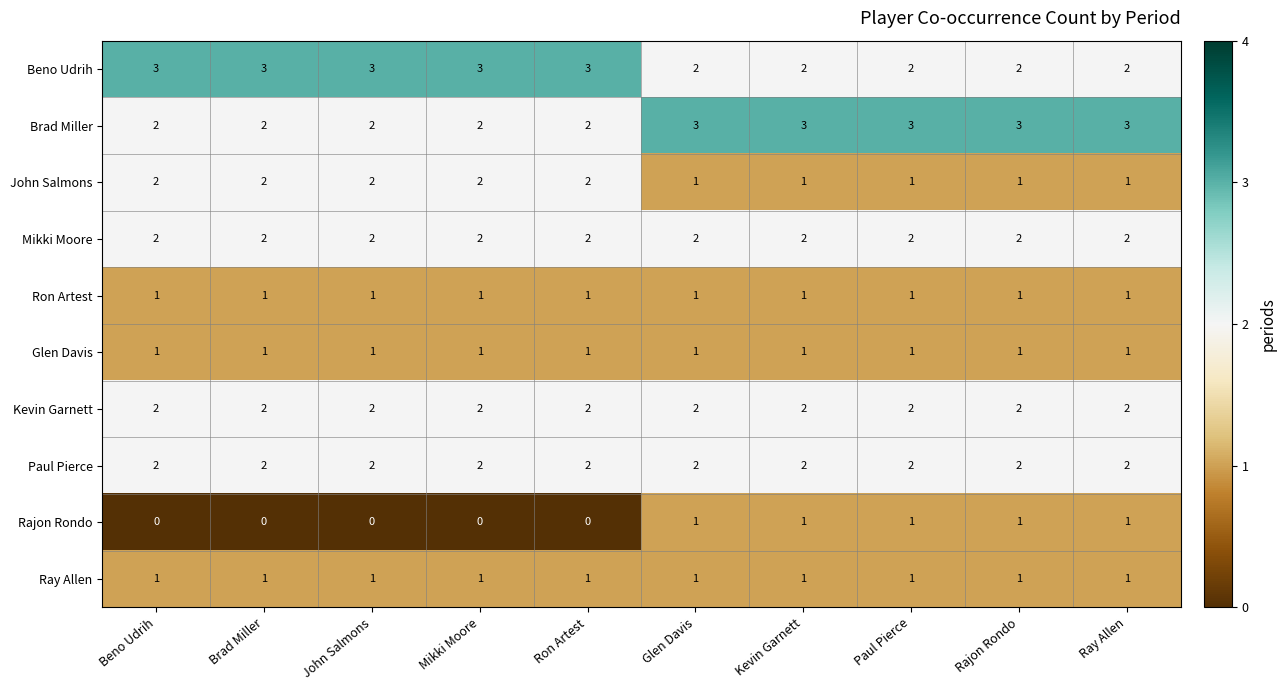

What is the sum of all Kevin Garnett values?

20